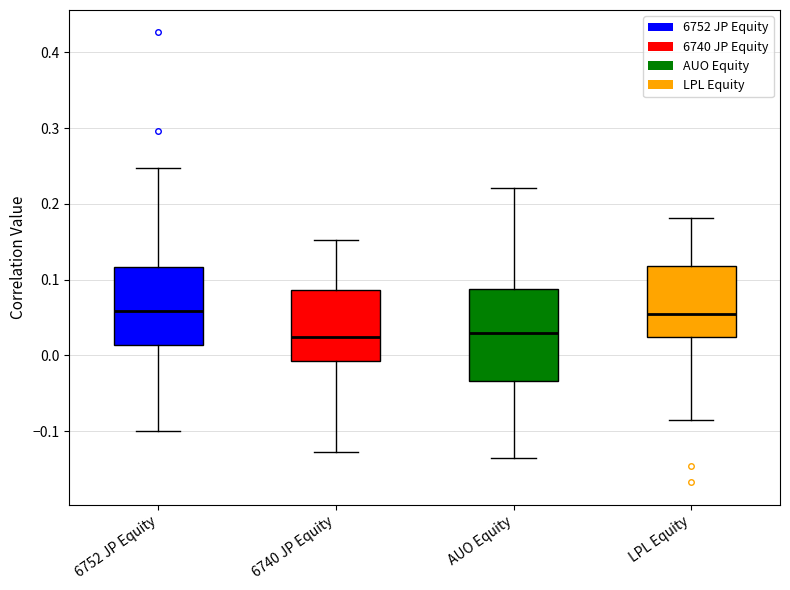

Reading left to right, read every box against the y-axis: the position of its median line, the range the box covers, and the ends of its whiskers. The values are not printed on the chart, so give them approximately, as read against the axis.

6752 JP Equity: median 0.06, box 0.01 to 0.12, whiskers -0.10 to 0.25
6740 JP Equity: median 0.02, box -0.01 to 0.09, whiskers -0.13 to 0.15
AUO Equity: median 0.03, box -0.03 to 0.09, whiskers -0.14 to 0.22
LPL Equity: median 0.05, box 0.02 to 0.12, whiskers -0.08 to 0.18